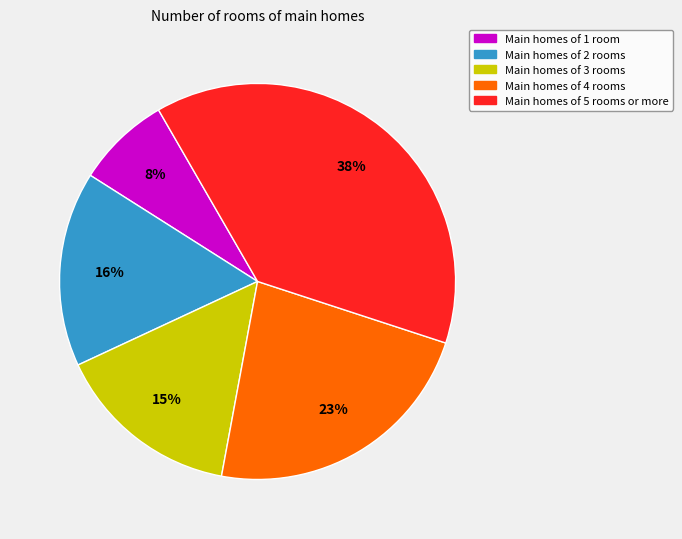

Do Main homes of 2 rooms and Main homes of 4 rooms together represent more than half of the pie?

No